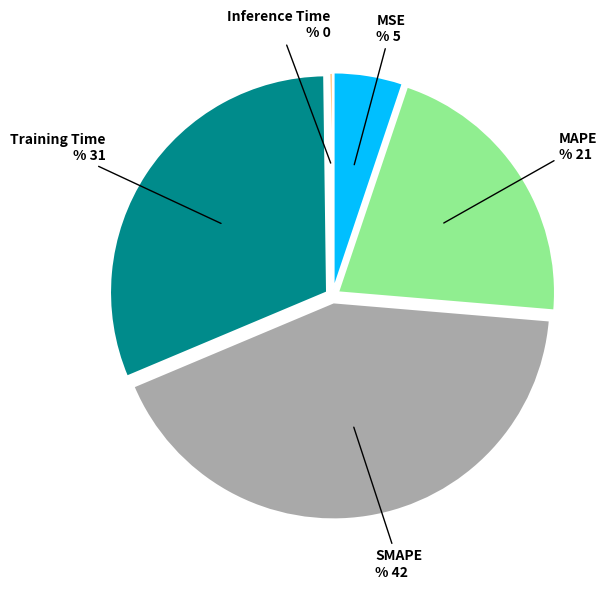

Does MAPE represent more than half of the total?

No